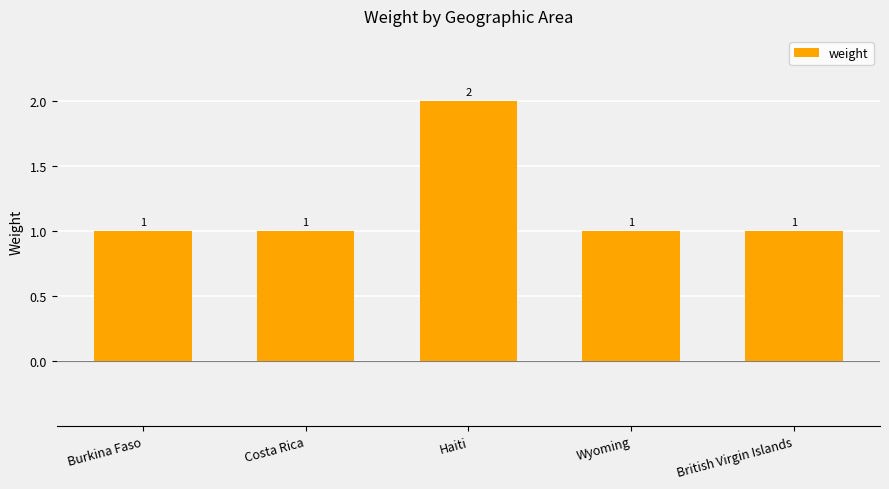

What is the sum of all values?

6